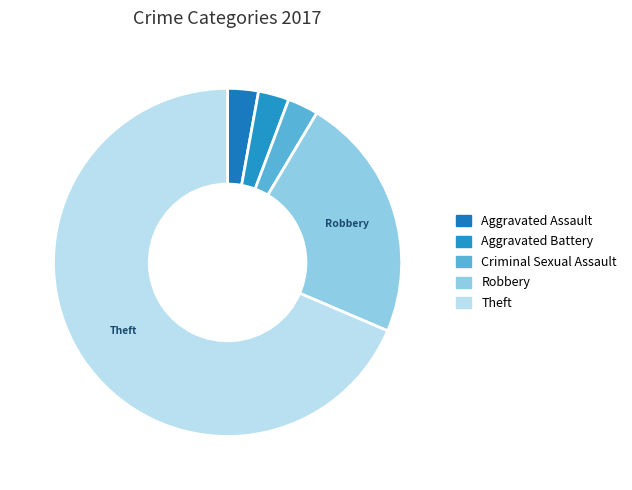

What percentage do Robbery and Aggravated Assault together represent?

25.7%